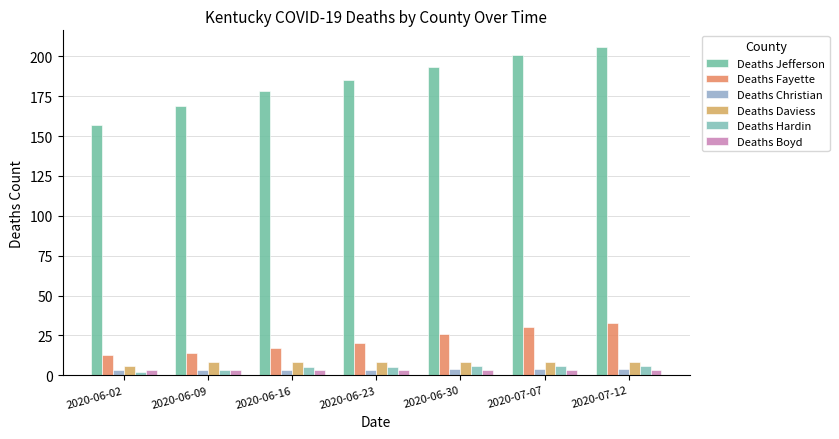

Rank the series by their maximum value, from lowest to highest.

Deaths Boyd, Deaths Christian, Deaths Hardin, Deaths Daviess, Deaths Fayette, Deaths Jefferson